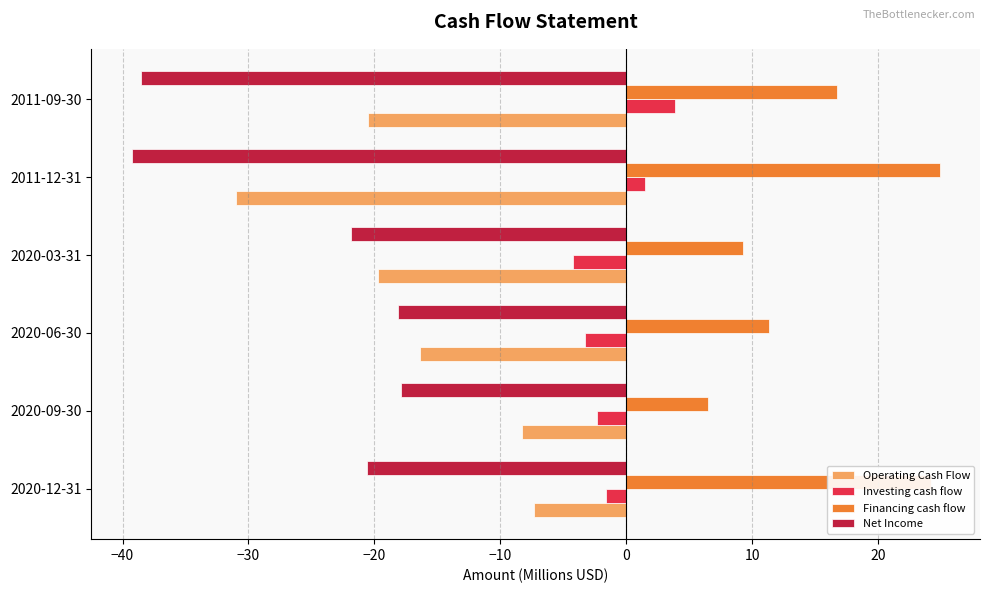

What is the difference between the second highest and minimum values in the Net Income series?

21.2